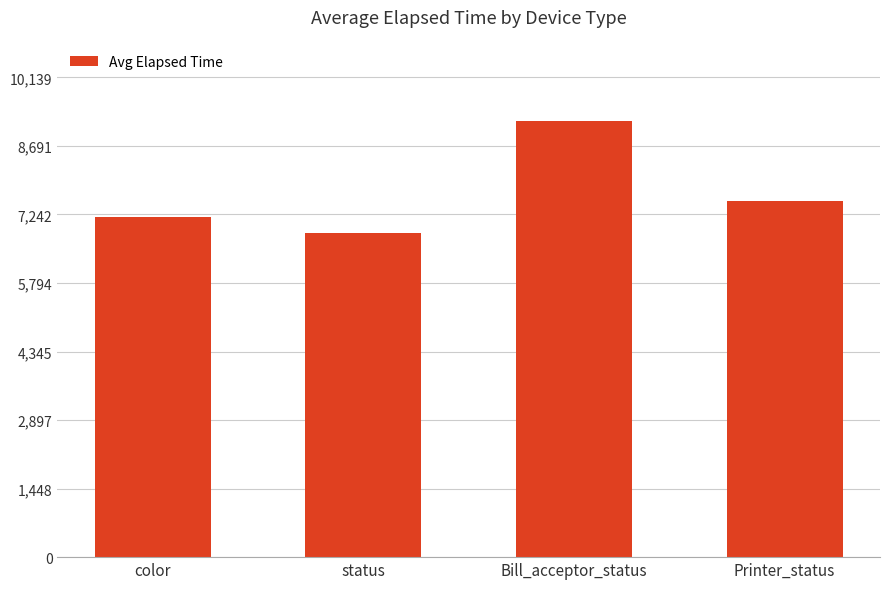

What is the sum of the values at Printer_status and status?

14366